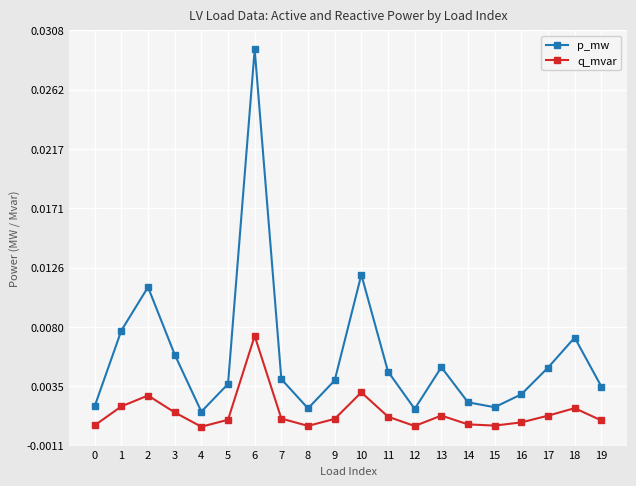

Which series has the largest total across all categories?

p_mw